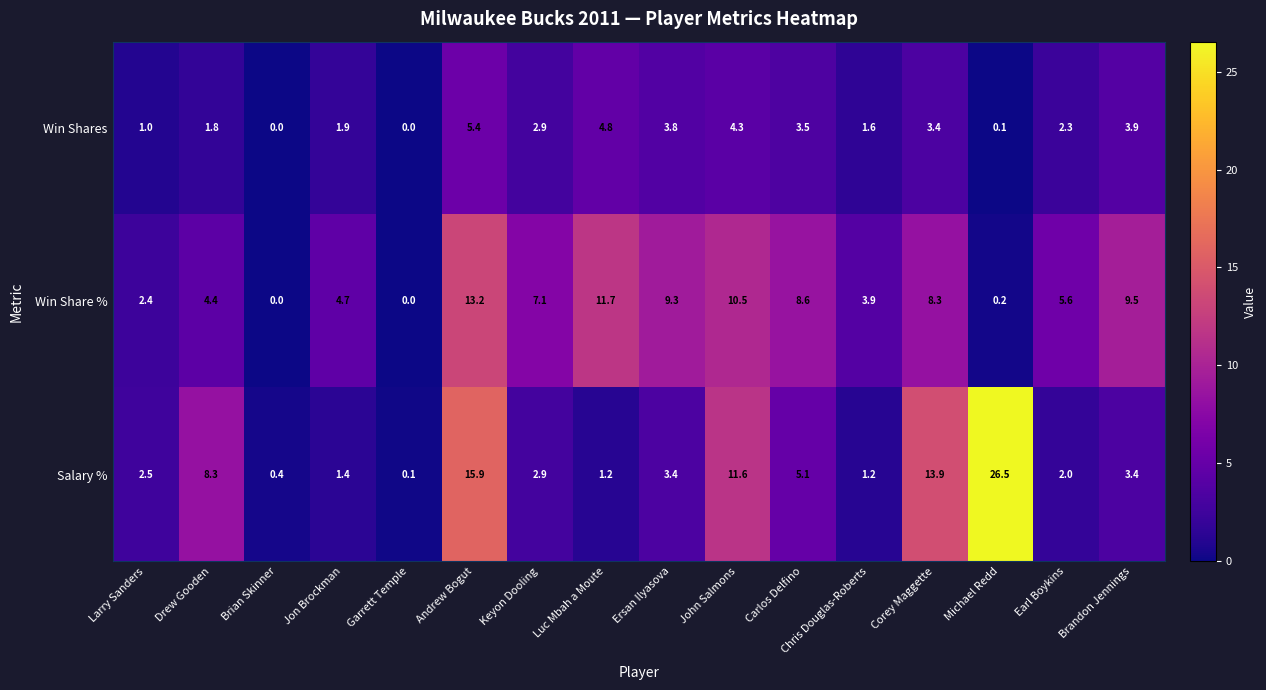

What is the difference between the highest and lowest values at Jon Brockman?

3.3